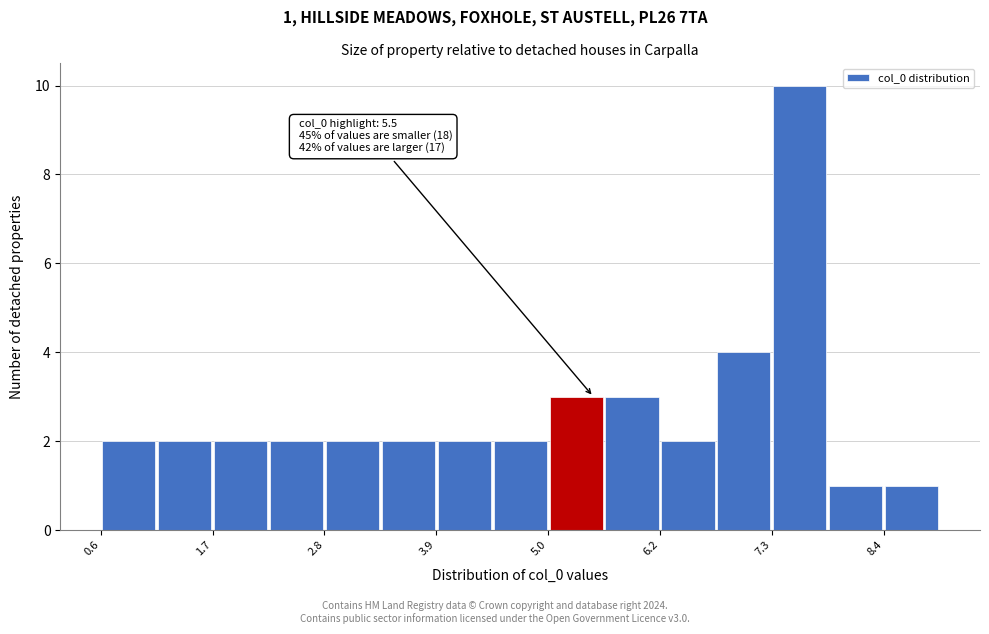

Around what value on the x-axis is the tallest bar? Give the approximate position of its centre, as read against the axis.

7.6